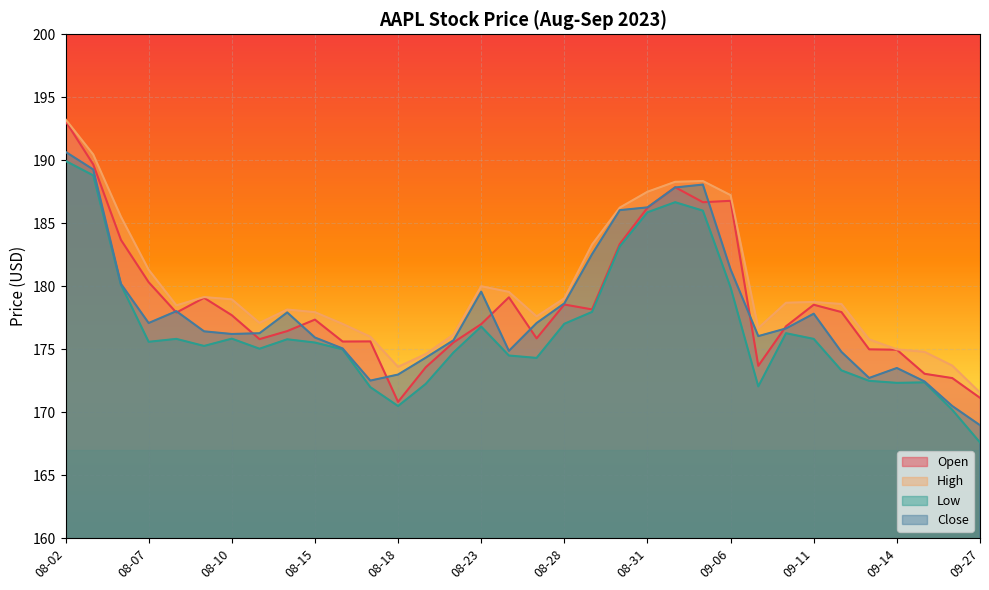

How many times do Close and Open cross each other?

12